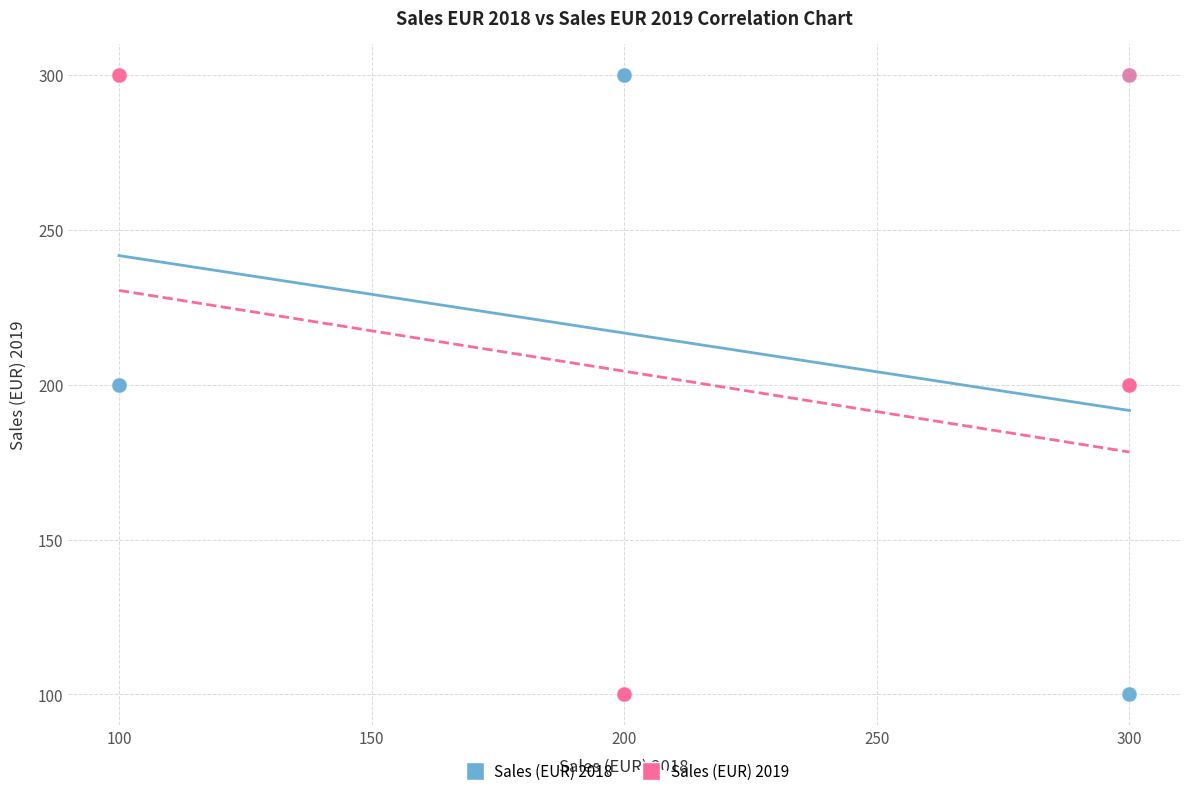

What are all the series names shown in the legend?

Sales (EUR) 2018, Sales (EUR) 2019